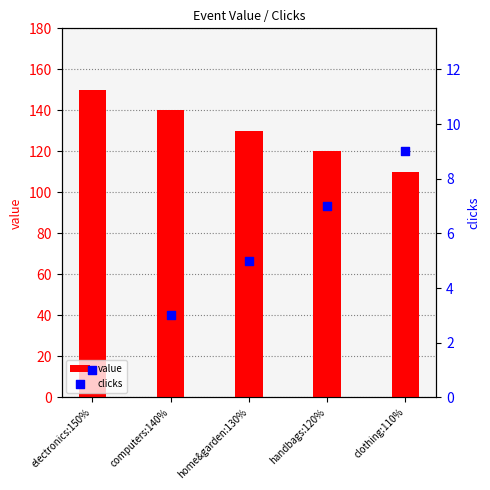

Which series contains the highest Y value?

value